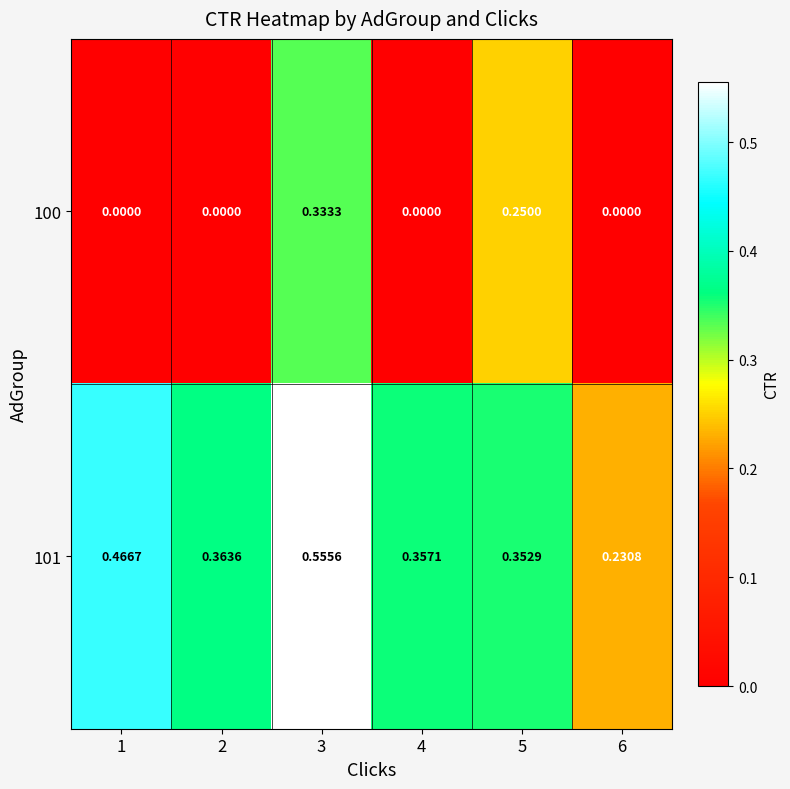

How many values in 100 are above zero?

2